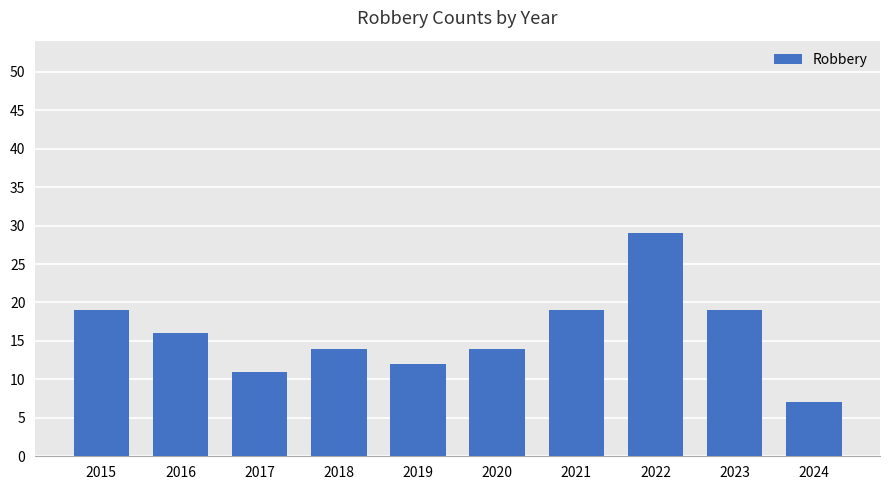

The chart shows a value of 14 at 2018. True or false?

True